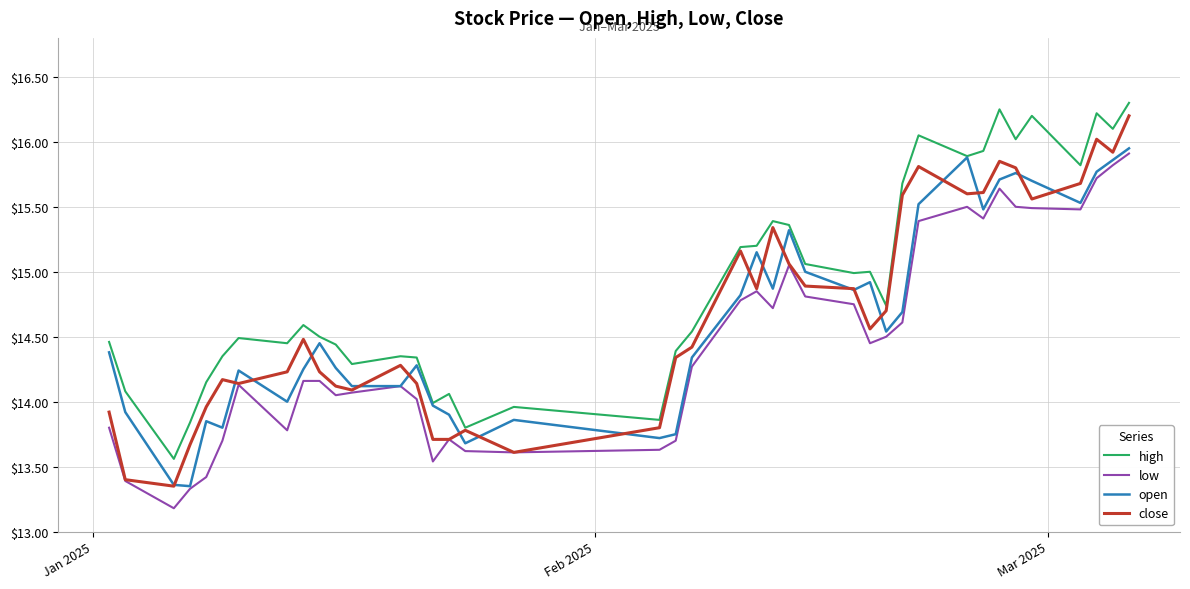

Which series has the largest range (max minus min)?

close